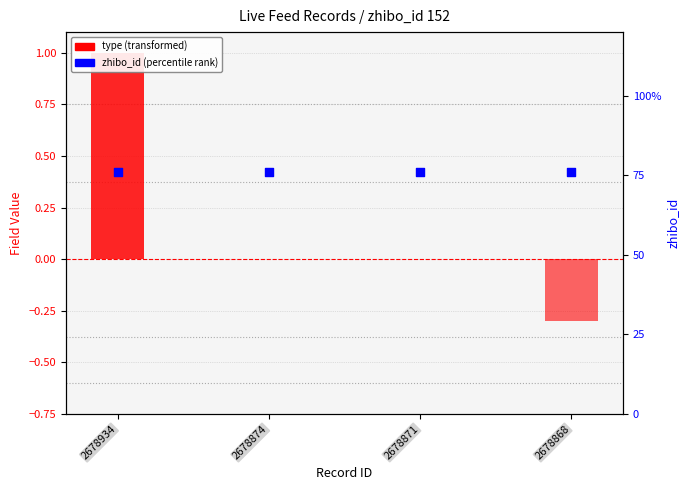

Which series reaches the minimum Y coordinate?

is_need_check (neg)